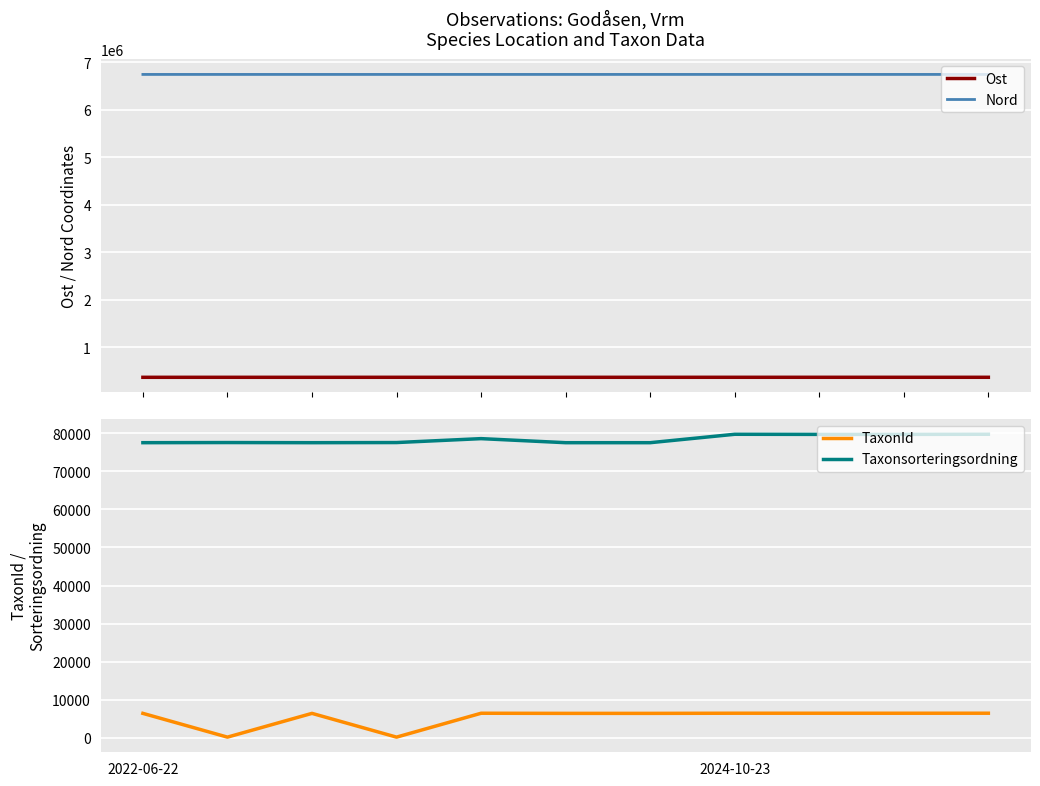

What is the maximum value for Taxonsorteringsordning?

79721